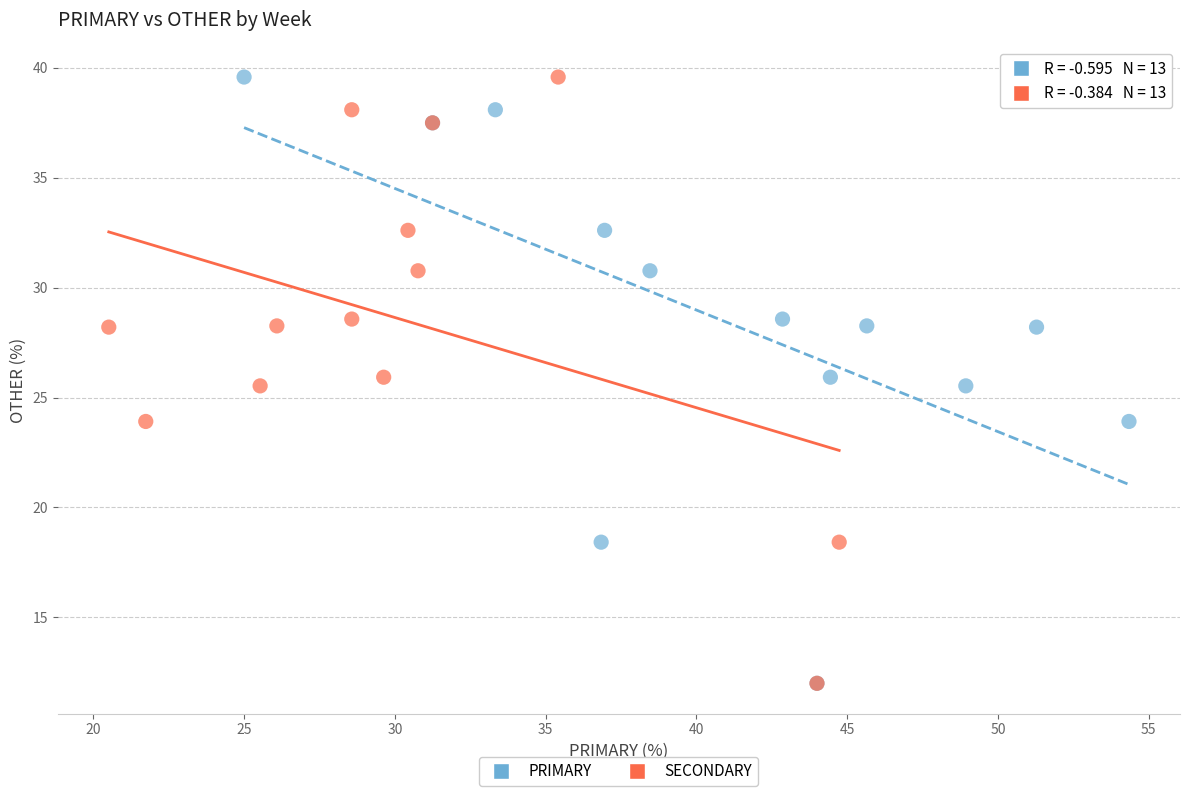

What are all the series names shown in the legend?

PRIMARY, SECONDARY